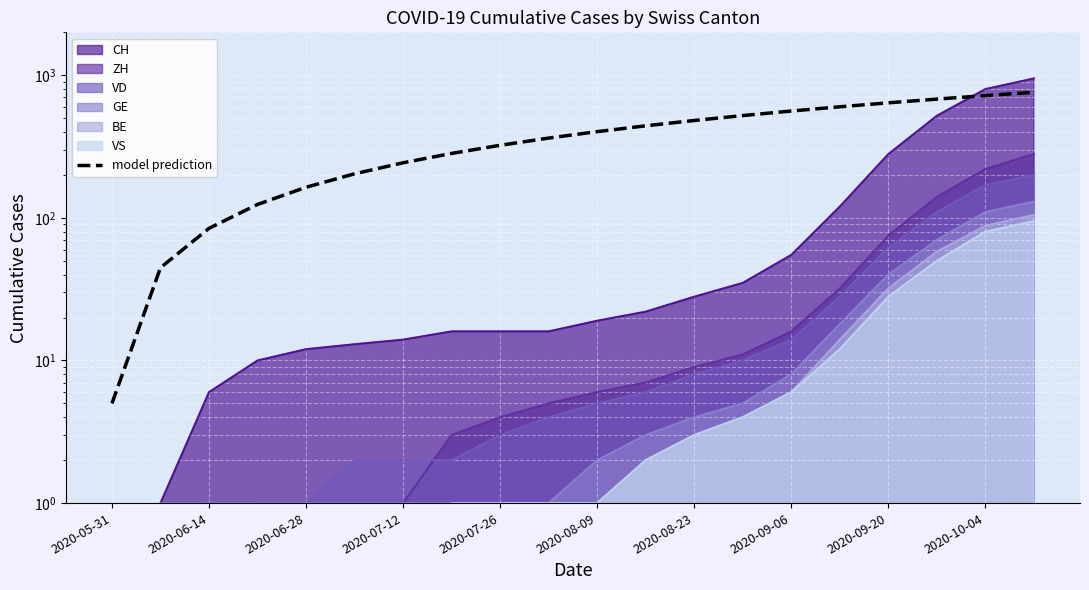

How many categories are shown in the chart?

20